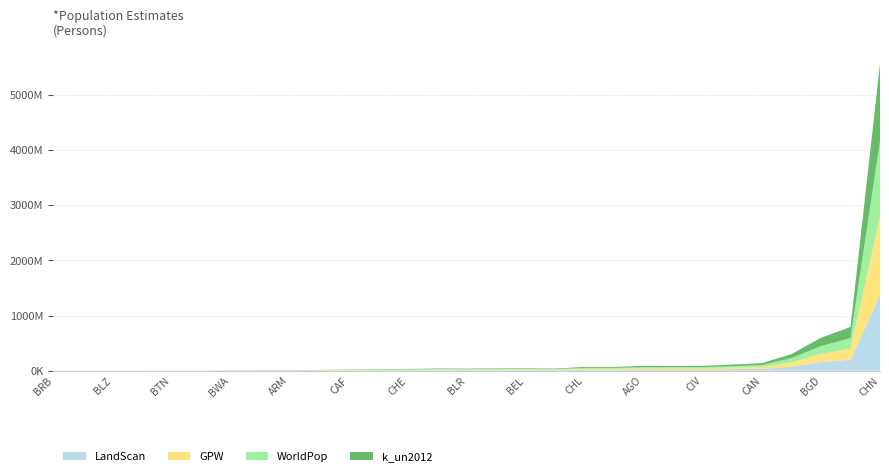

Reading right to left, transcribe all the data shown in this chart.

GPW: COD=78794215	CMR=22052386	CIV=22587600	CHN=1409414045	CHL=17852329	CHE=8458131	CAN=35155099	CAF=4710011	BWA=2076967	BTN=764526	BRN=415634	BRB=288390	BRA=198764793	BOL=10183574	BLZ=346520	BLR=9503795	BIH=3570033	BHS=377772	BHR=1085259	BGR=7369810	BGD=144688762	BFA=17231275	BEN=10016110	BEL=11079805	BDI=9112038	ARM=2874137	ALB=2767726	AGO=23059902	AFG=25559720
WorldPop: COD=77218079	CMR=21654576	CIV=21531296	CHN=1379668368	CHL=17554344	CHE=8091794	CAN=33473990	CAF=4599398	BWA=2063684	BTN=737417	BRN=403204	BRB=269420	BRA=194774647	BOL=10055250	BLZ=334909	BLR=9397558	BIH=3543396	BHS=328840	BHR=1144624	BGR=7259078	BGD=142092074	BFA=17102889	BEN=9650029	BEL=10992003	BDI=8987990	ARM=2870077	ALB=2715357	AGO=22307000	AFG=25449161
k_un2012: COD=70997870	CMR=21032684	CIV=22010712	CHN=1397611702	CHL=17341771	CHE=7995738	CAN=34691878	CAF=4773306	BWA=2175425	BTN=721146	BRN=406634	BRB=276198	BRA=199977706	BOL=10569697	BLZ=337059	BLR=9693749	BIH=3674374	BHS=382061	BHR=1224939	BGR=7488344	BGD=152090650	BFA=17113732	BEN=10014078	BEL=11031140	BDI=9795479	ARM=2914421	ALB=2892193	AGO=25188292	AFG=30466479
LandScan: COD=73639189	CMR=20049479	CIV=21923326	CHN=1371516573	CHL=16994908	CHE=7891703	CAN=33903188	CAF=5066633	BWA=2113435	BTN=718749	BRN=405708	BRB=283124	BRA=198554468	BOL=10203015	BLZ=326031	BLR=9640689	BIH=3867963	BHS=302019	BHR=1030276	BGR=7021173	BGD=158860690	BFA=17294300	BEN=9627482	BEL=10443103	BDI=10576632	ARM=2978456	ALB=2941171	AGO=17977297	AFG=30400097